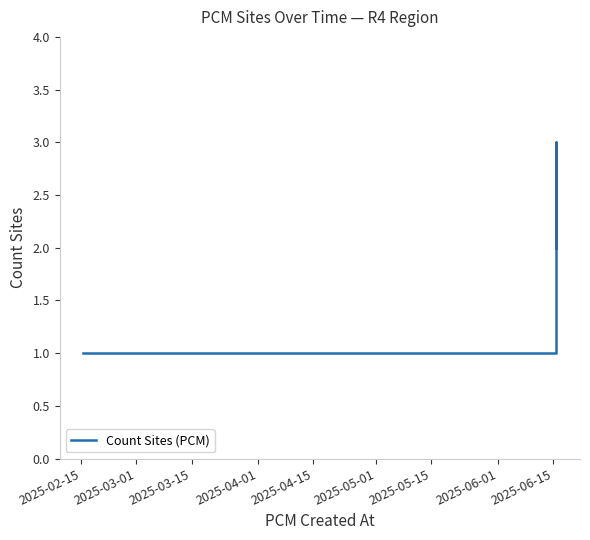

True or false: there are more than 2 points higher than both neighbors.

False